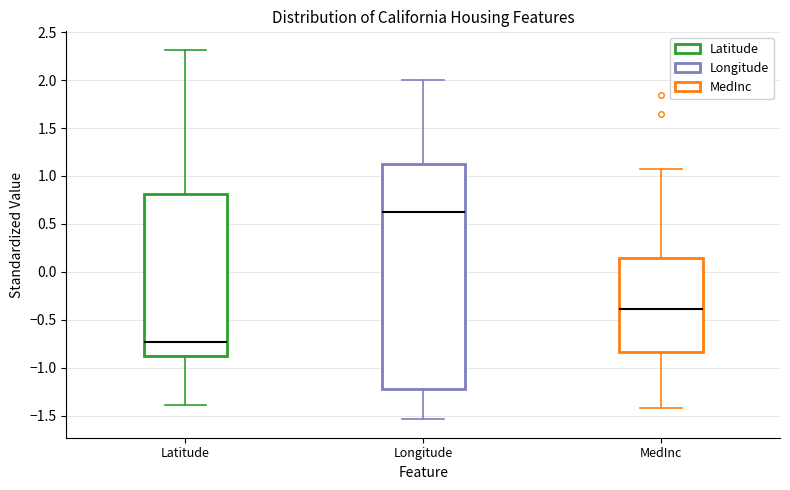

Comparing the boxes themselves (not the whiskers), which one is the tallest?

Longitude